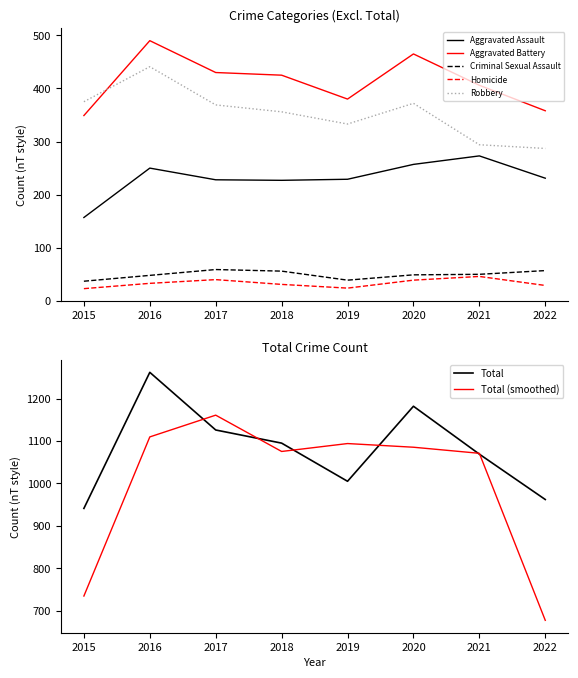

Between 2019 and 2016, which is larger?

2016